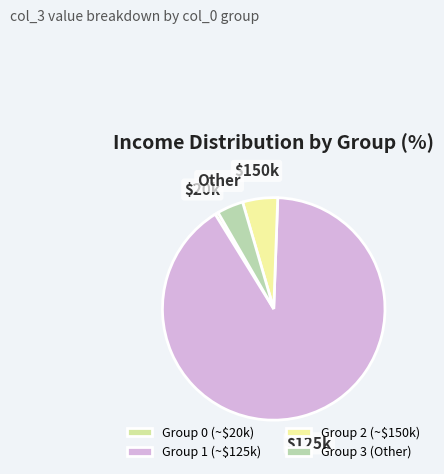

How many segments does this pie chart have?

4